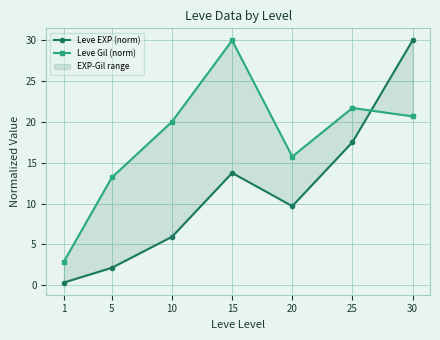

Rank the series by their average value, from lowest to highest.

Leve EXP (norm), Leve Gil (norm)